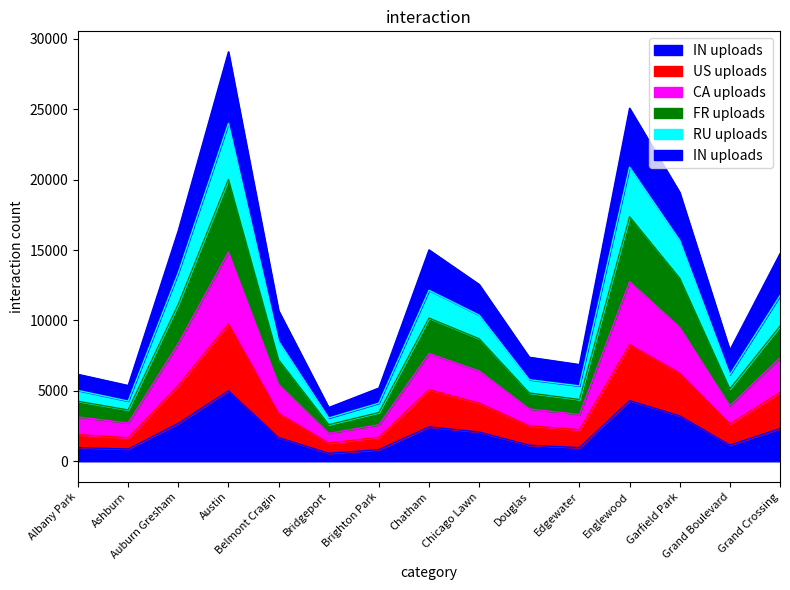

How many data points does each series have?

15